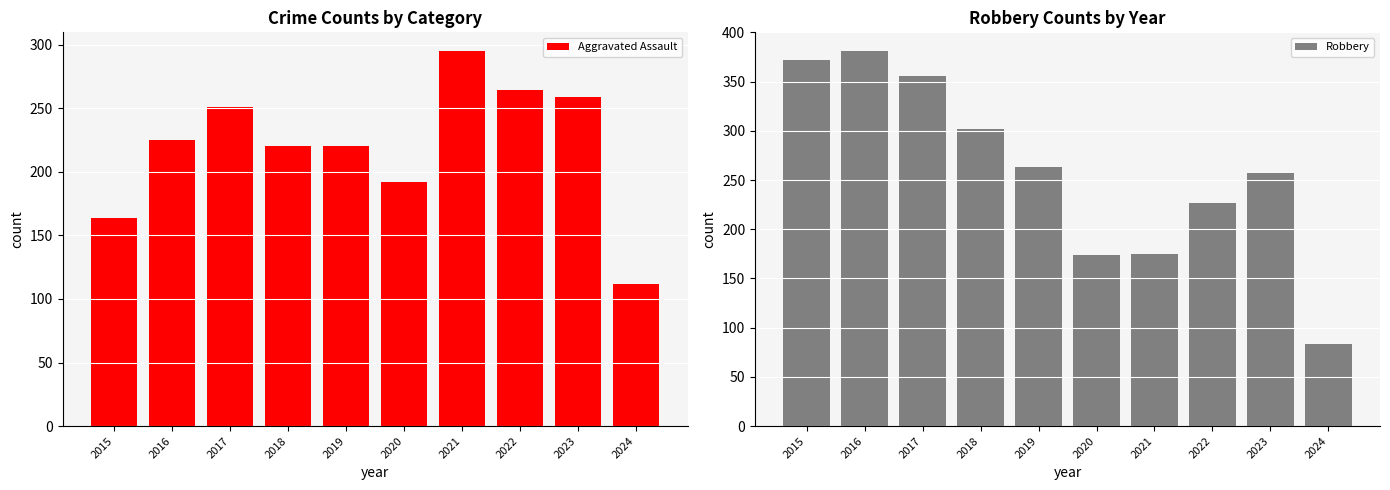

Is it true that Robbery equals 143 at 2023?

False